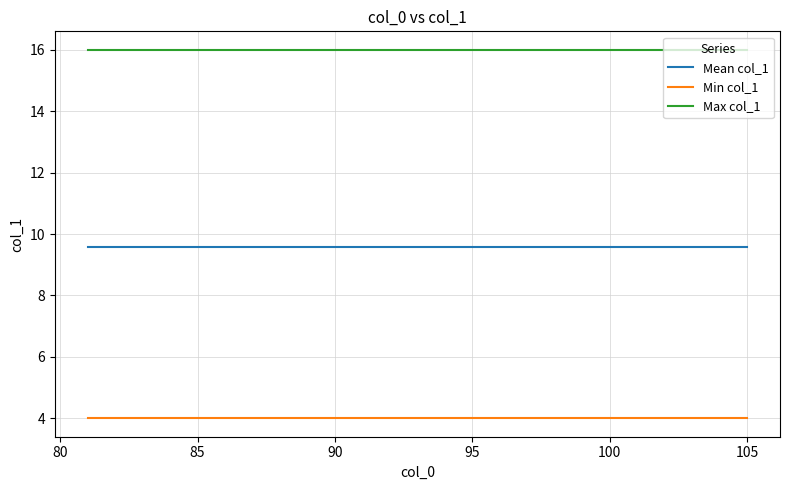

List the series in order of their peak value, lowest first.

Min col_1, Mean col_1, Max col_1